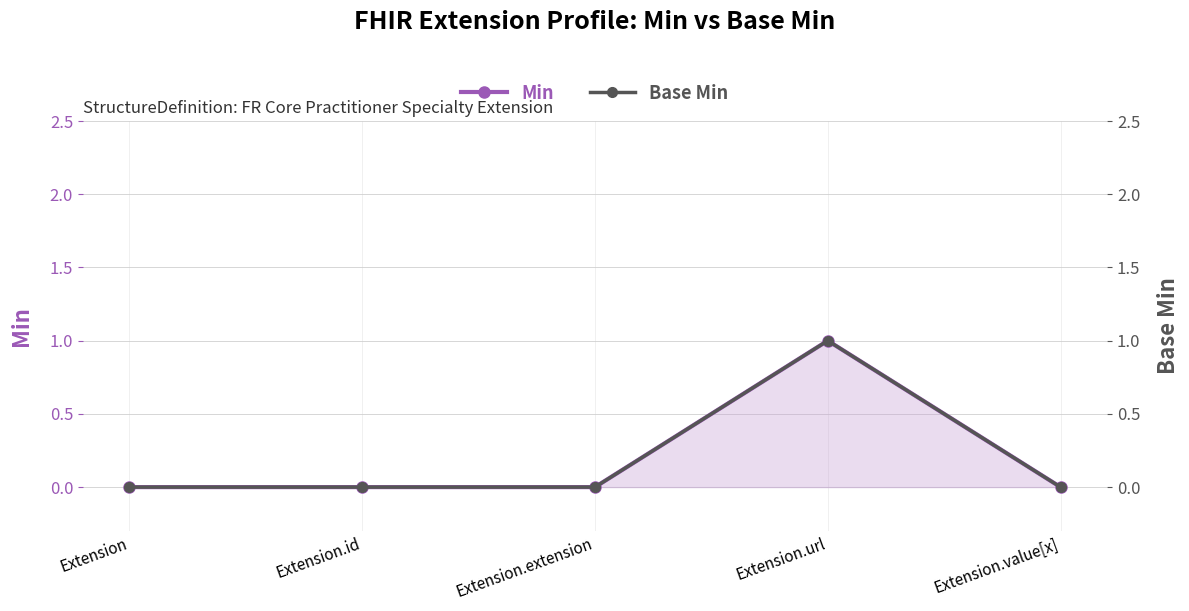

How many Base Min values are between 0 and 1?

5